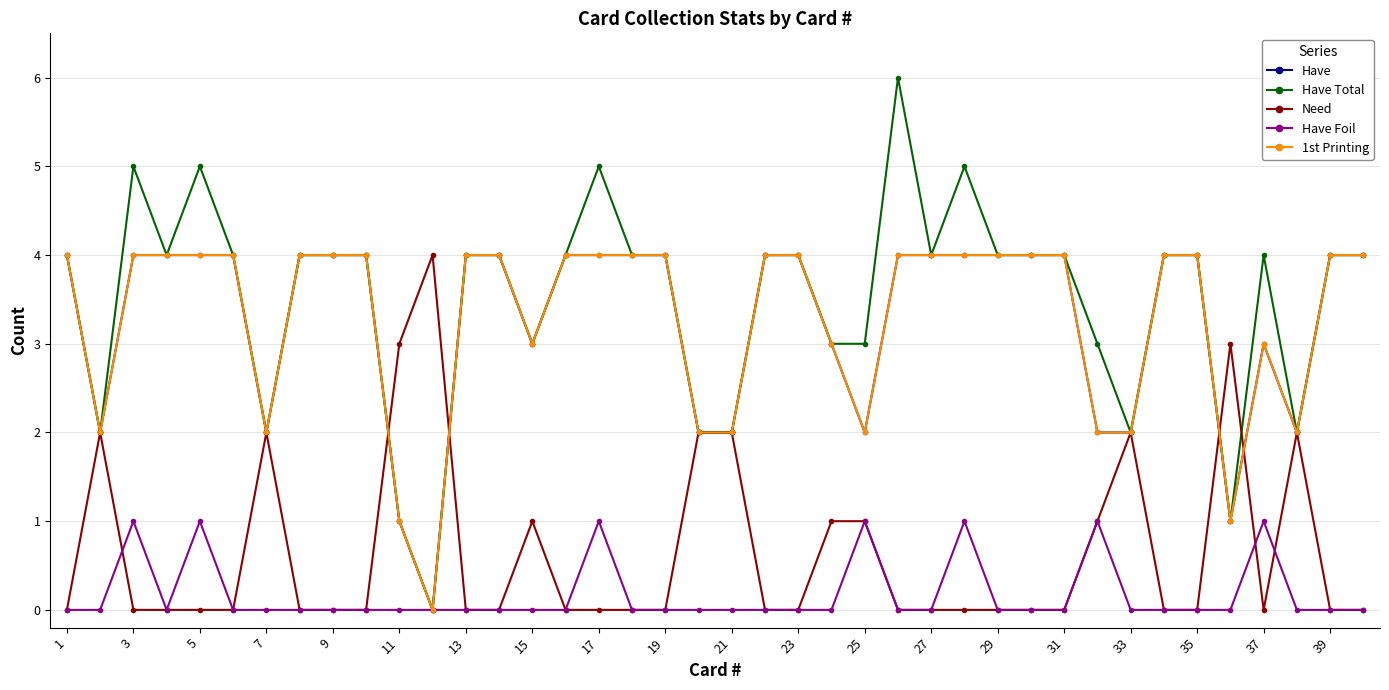

Does the chart have visible grid lines?

Yes